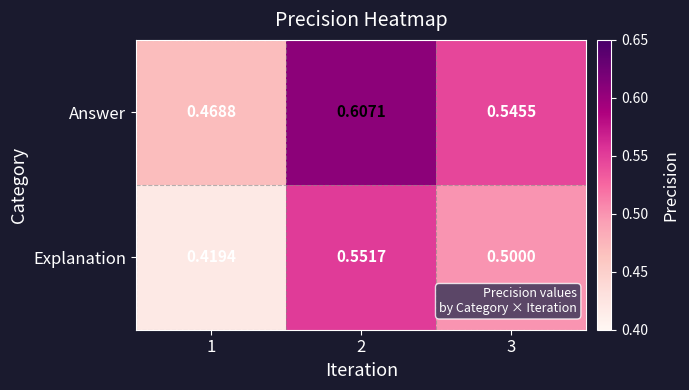

Which series has the largest total across all categories?

Answer